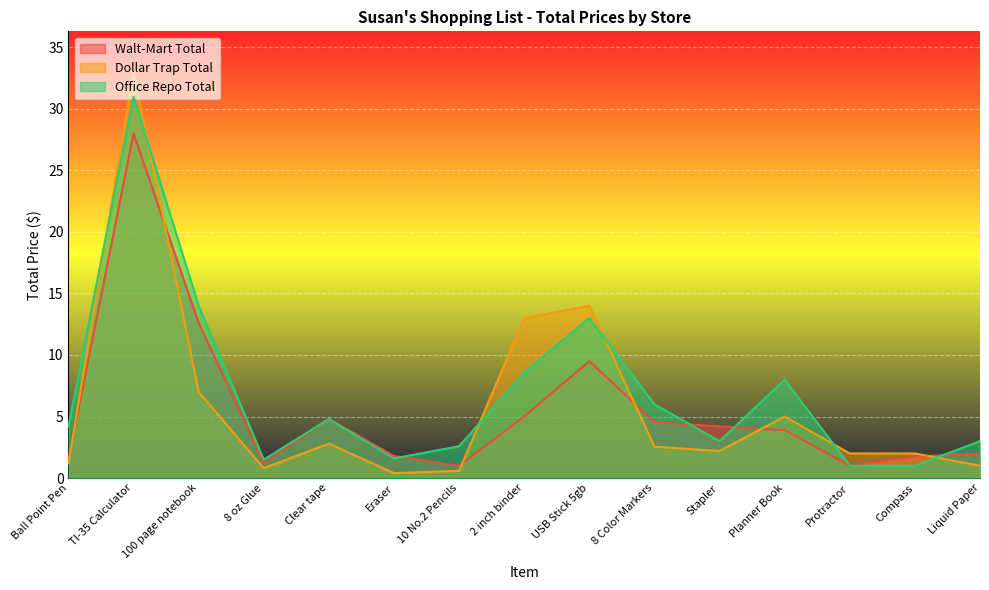

Which category has the highest value across all series?

TI-35 Calculator